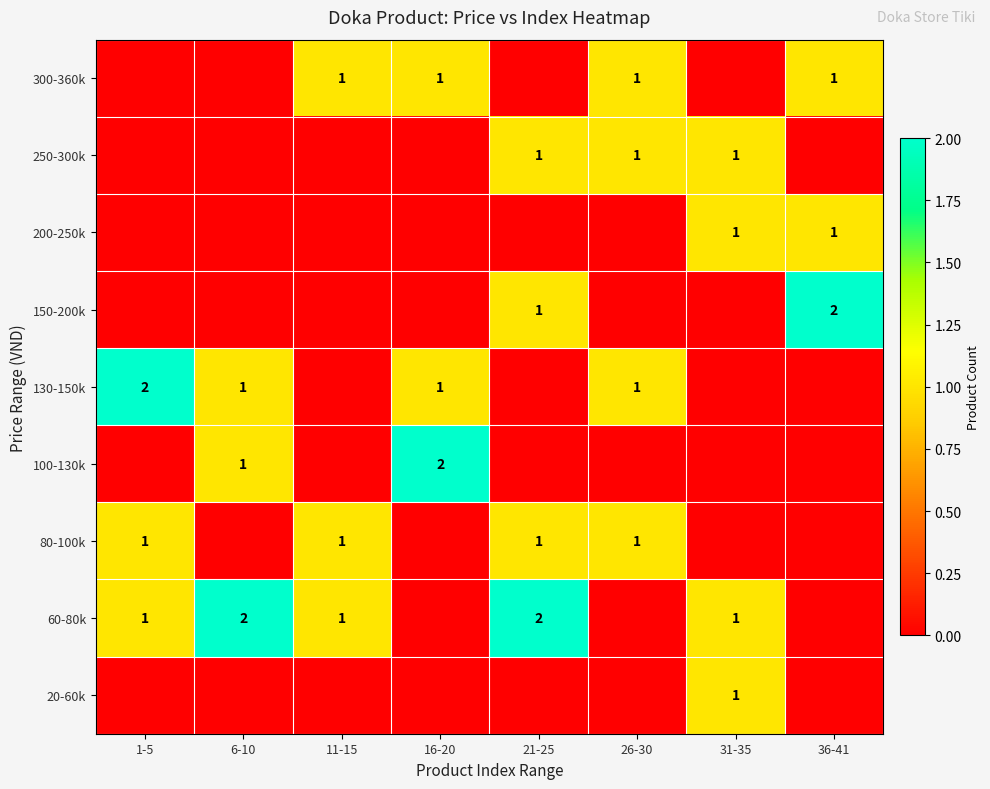

Count the number of data series in this chart.

9